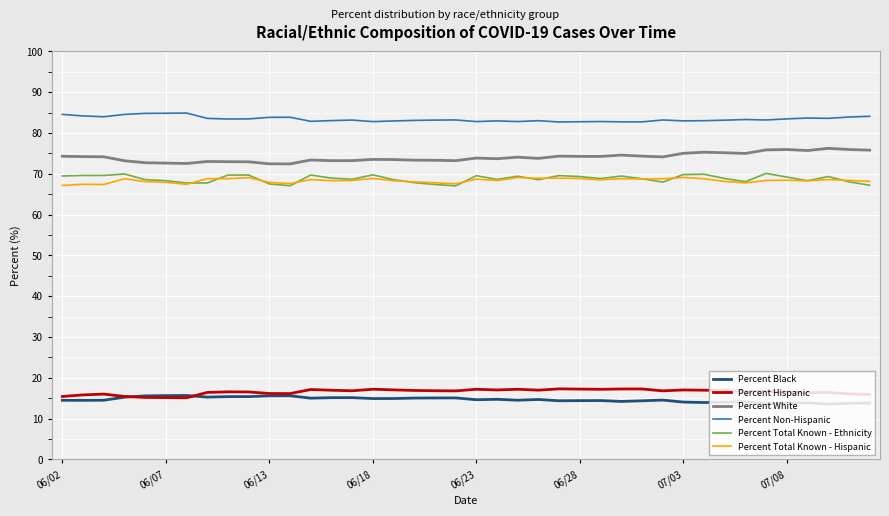

True or false: Percent Non-Hispanic and Percent Total Known - Hispanic intersect in this chart.

False